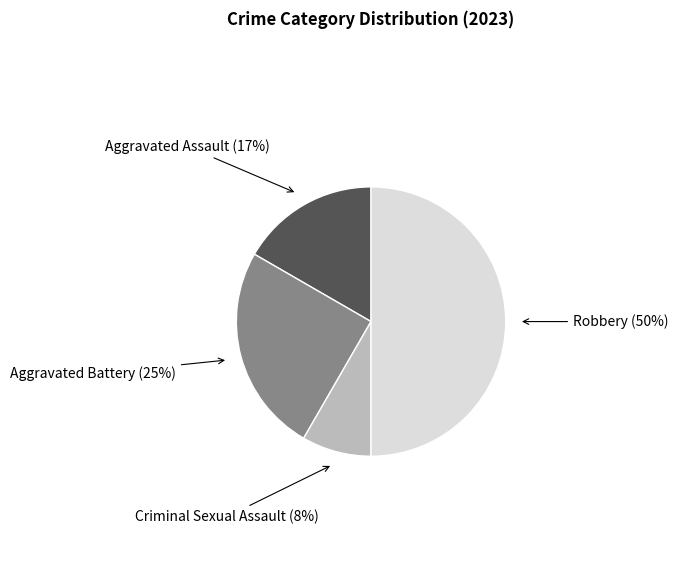

To the nearest percent, what is the average slice percentage?

25%